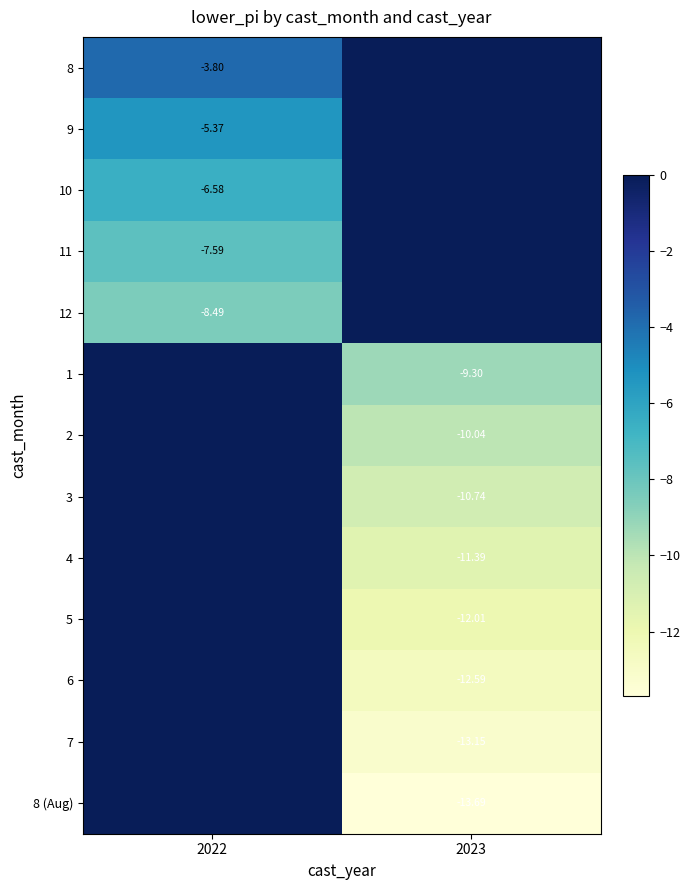

How many values in the 4 series are below 0?

1